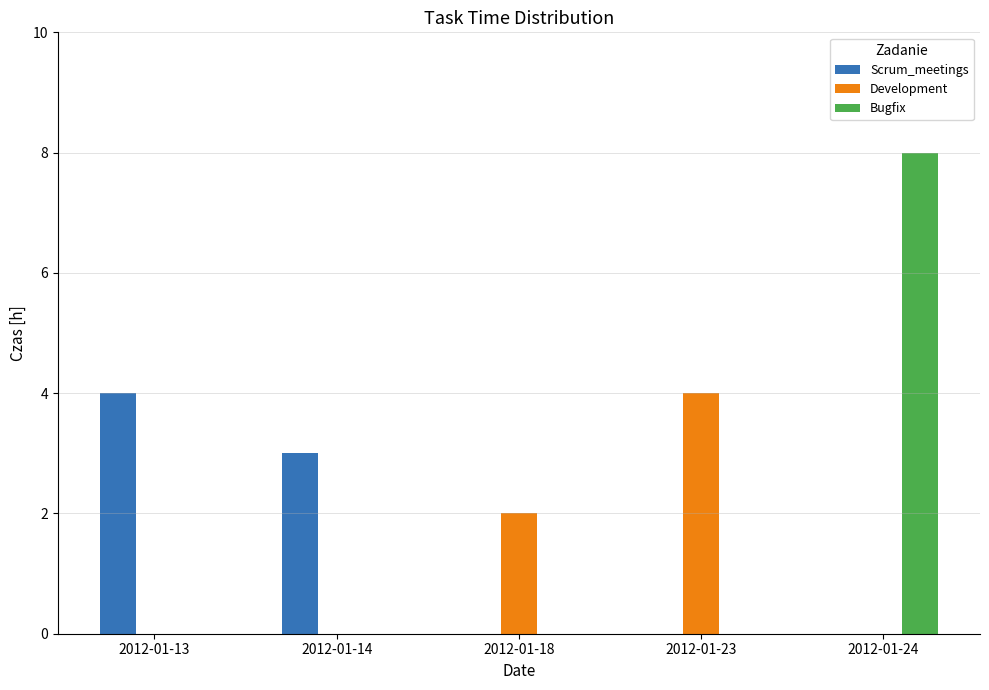

The Bugfix series shows 4 at 2012-01-13. True or false?

False